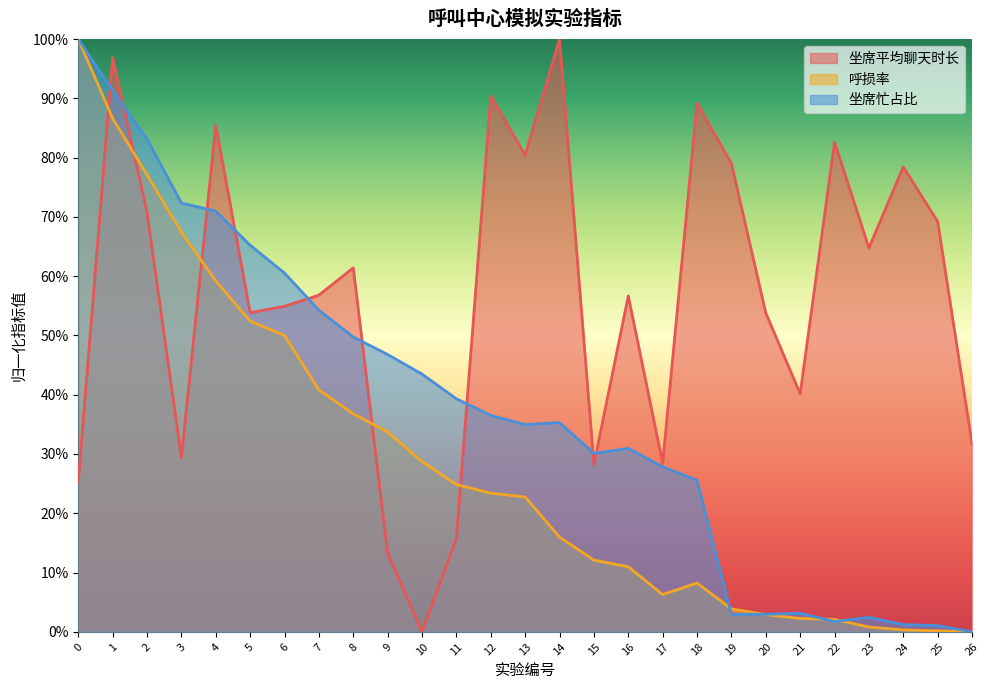

The value of 坐席平均聊天时长 at 19 is 0.8. True or false?

True